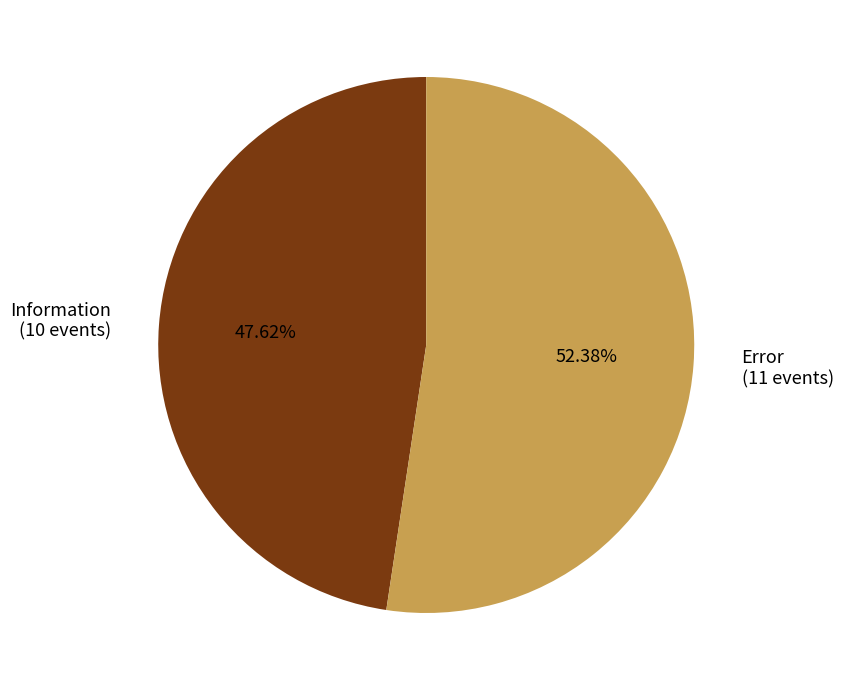

How many slices are in this pie chart?

2